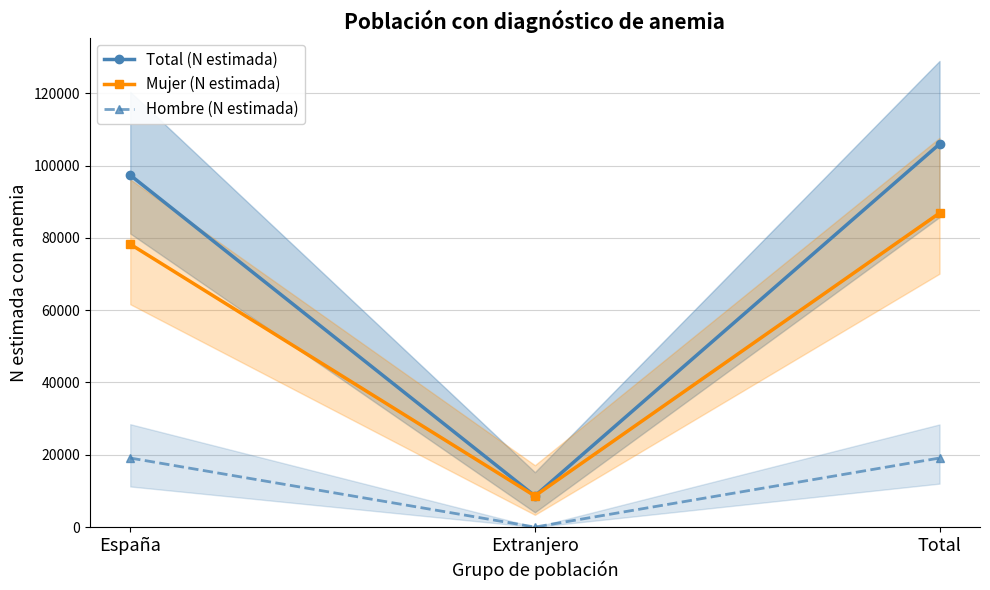

Reading right to left, what are all the values shown in this chart?

Total (N estimada): Total=105970	Extranjero=8613	España=97357
Mujer (N estimada): Total=86874	Extranjero=8613	España=78261
Hombre (N estimada): Total=19096	Extranjero=0	España=19096